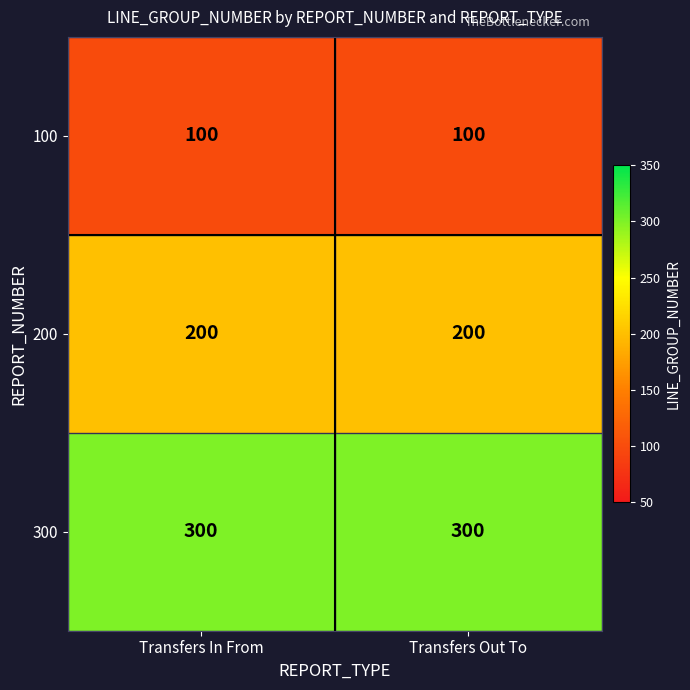

What is the total value across all series at Transfers In From?

600